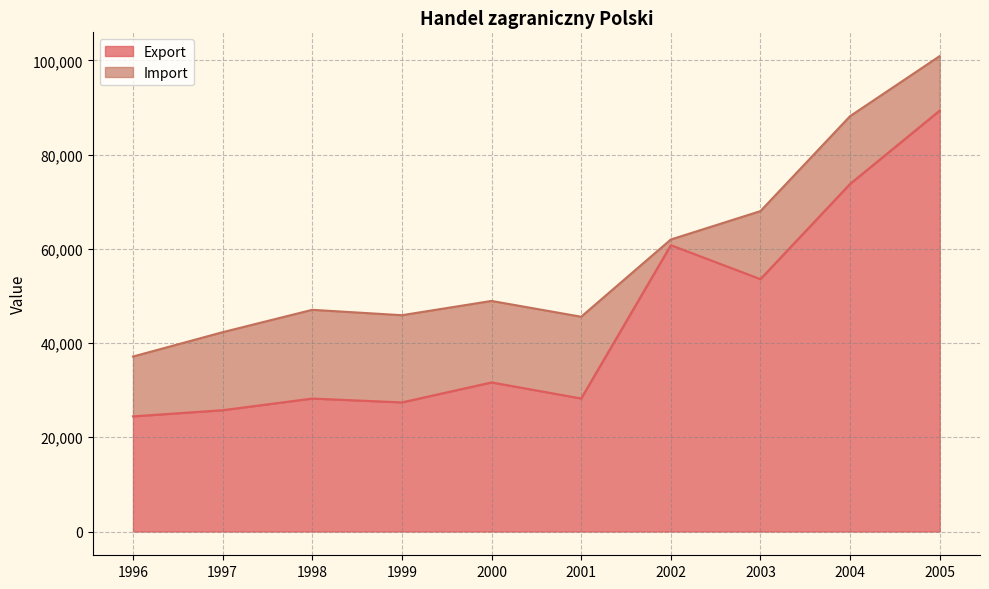

Rank the categories by Import value from highest to lowest.

2005, 2004, 2003, 2002, 2000, 1998, 1999, 2001, 1997, 1996